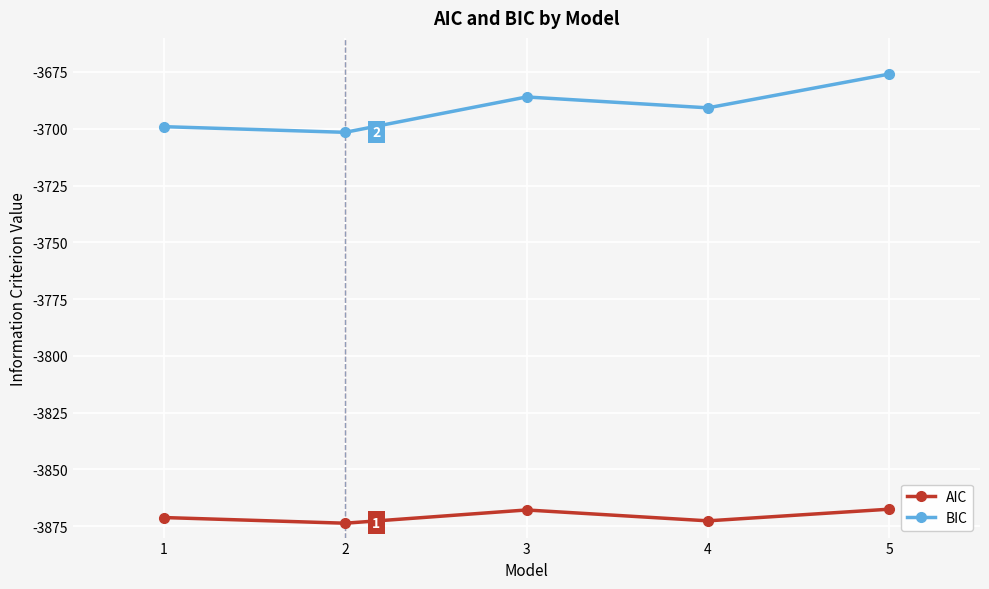

How many values in the AIC series exceed -3871?

2